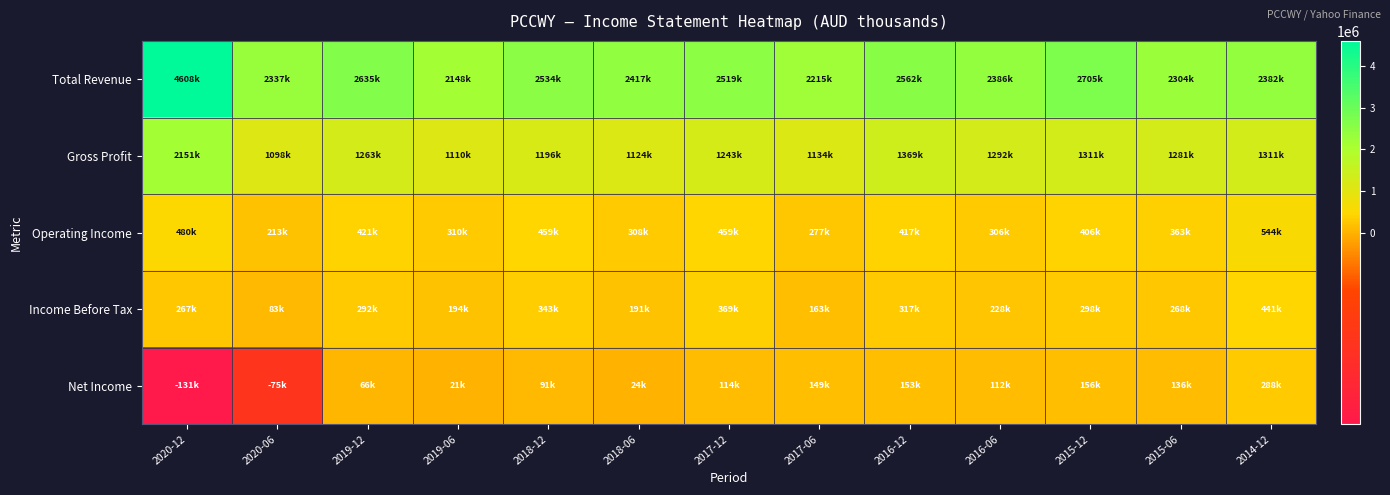

At how many categories does at least one series exceed 4482941?

1